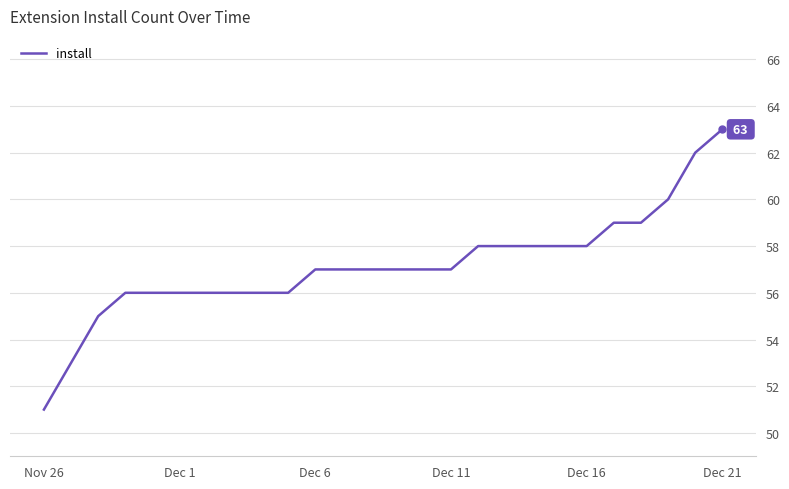

What is the smallest value displayed?

51